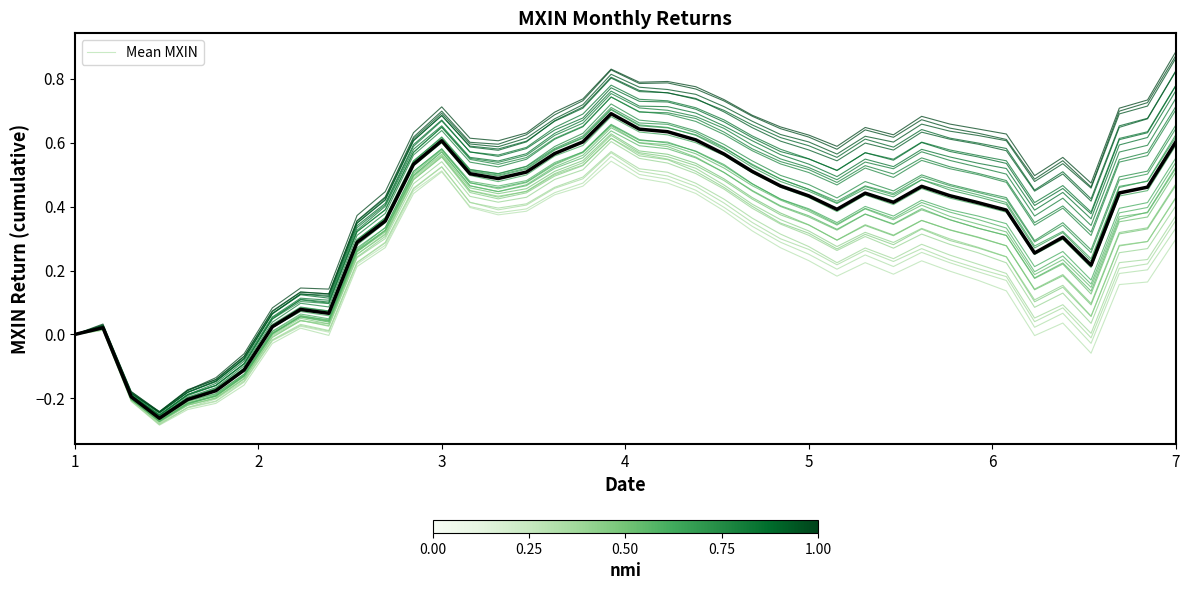

What is the greatest value displayed?

0.7